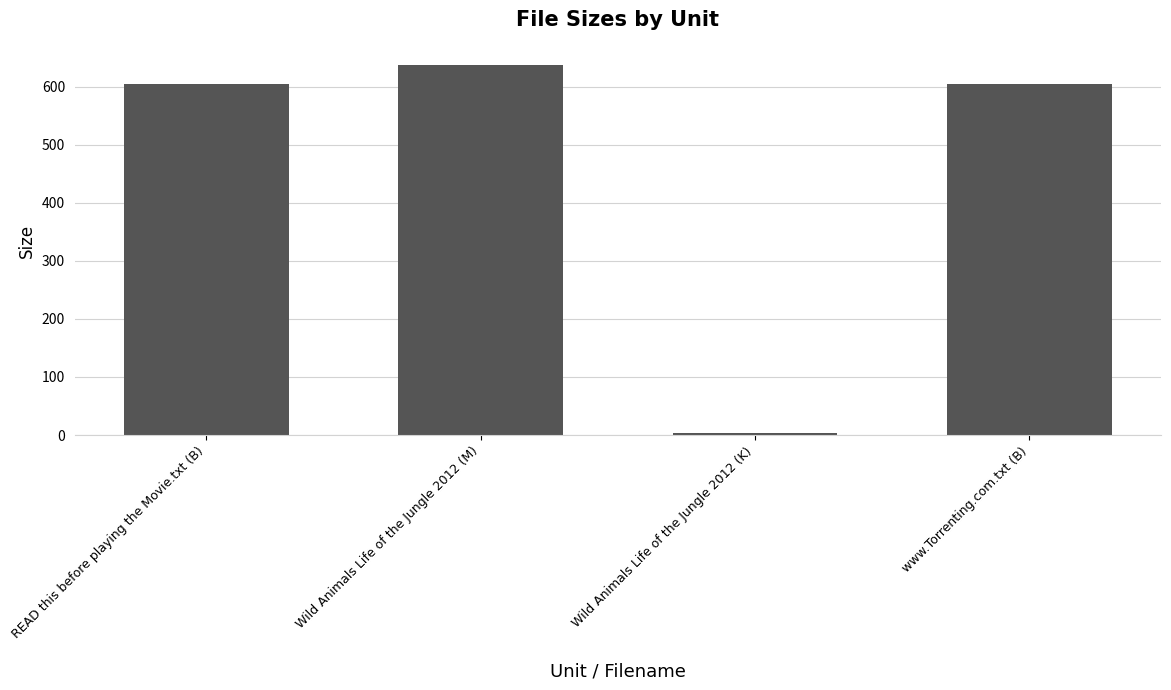

What value does the data have at www.Torrenting.com.txt (B)?

605.0